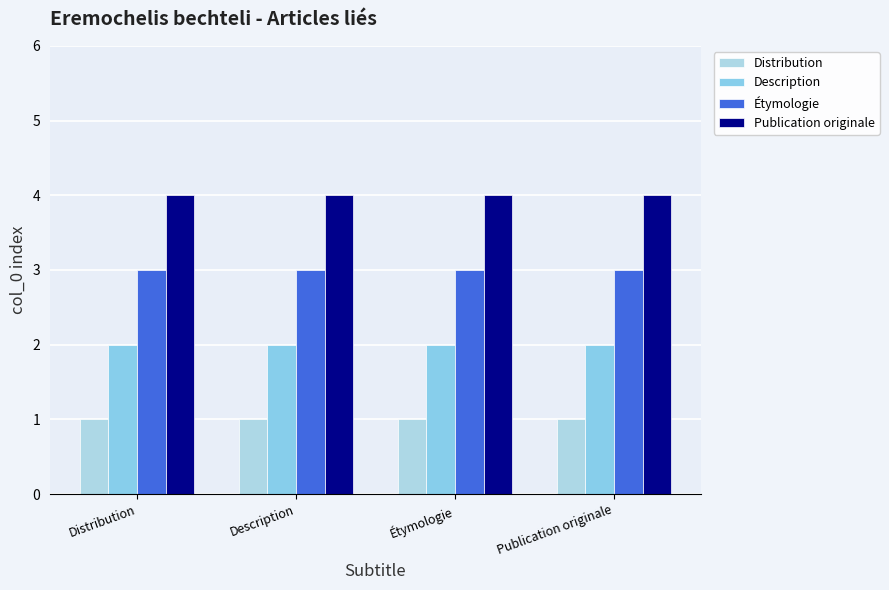

Rank the categories by Publication originale value from lowest to highest.

Distribution, Description, Étymologie, Publication originale